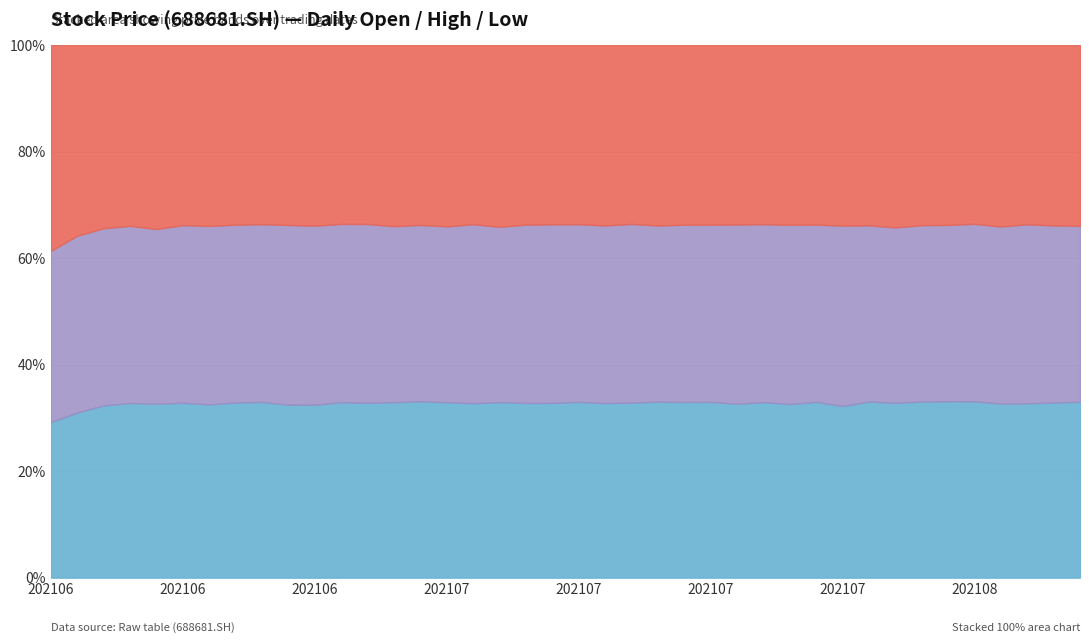

What is the sum of the high values at 20210809 and 20210810?

36.9